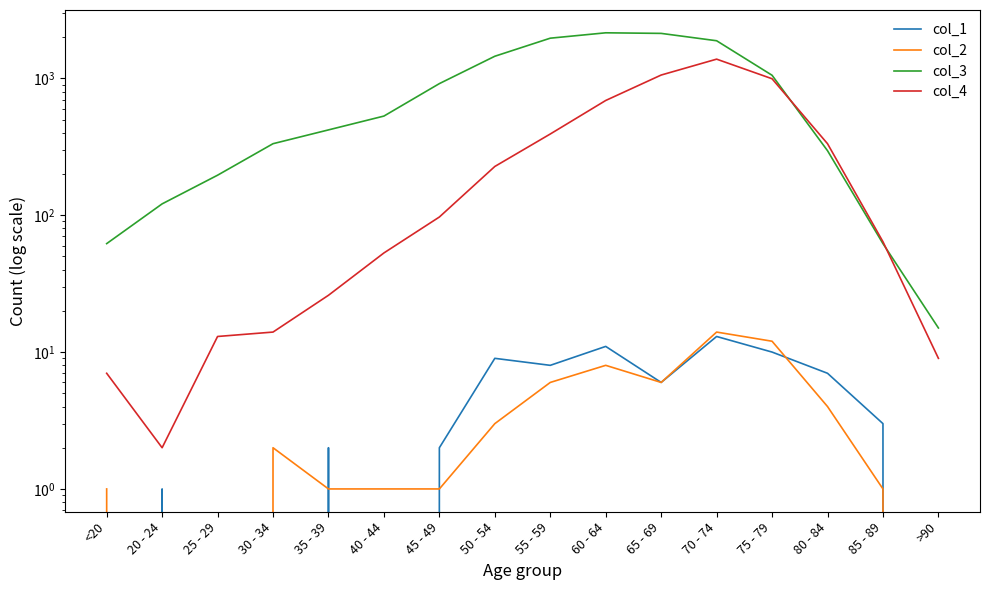

What is the greatest value displayed?

2151